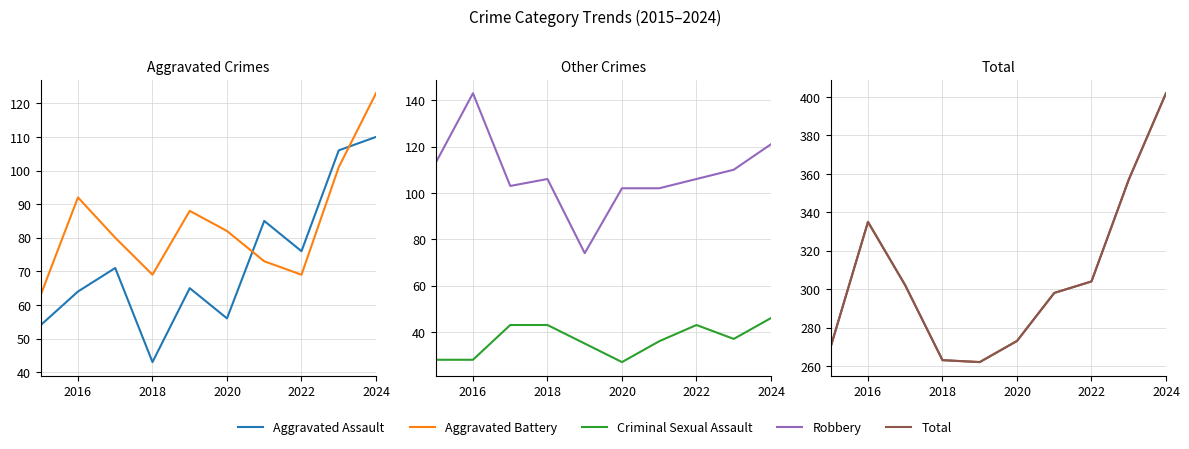

What is the value of the Aggravated Assault point at the 5th from the left?

65